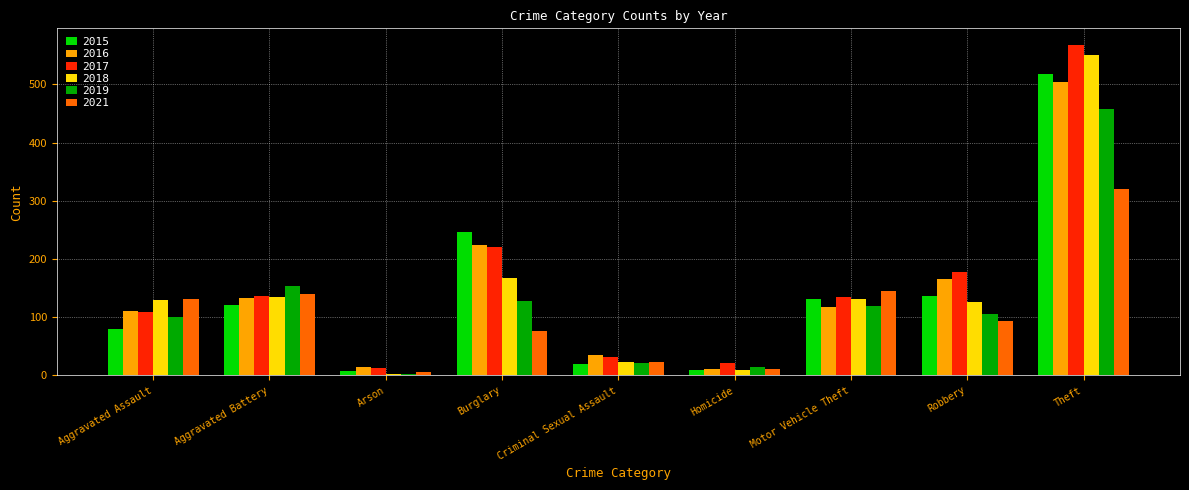

At which label is 2015 closest to 262?

Burglary